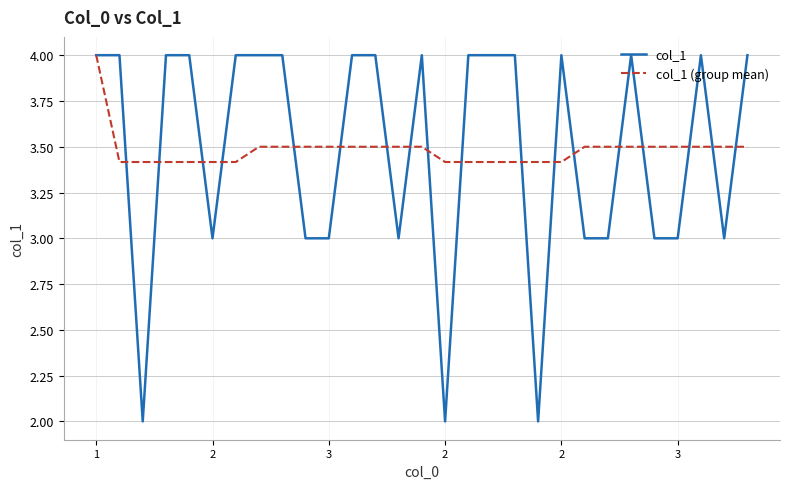

At how many categories does at least one series exceed 2?

29